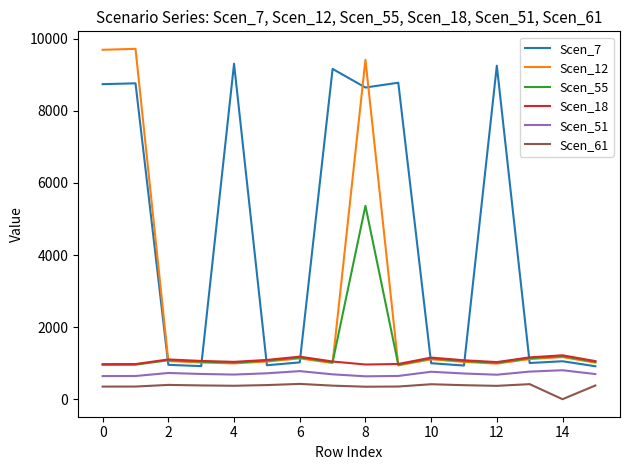

True or false: Scen_51 and Scen_7 intersect in this chart.

False